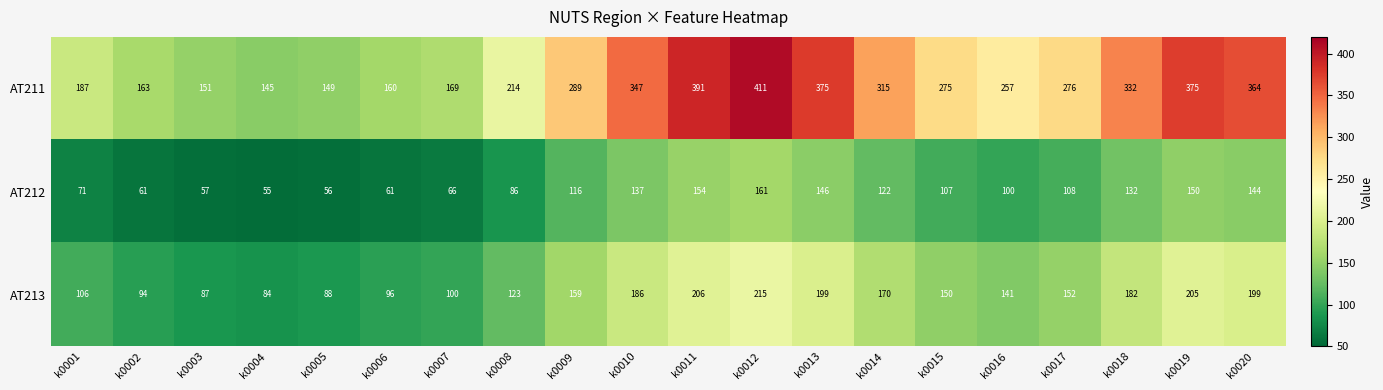

At which label does AT211 first exceed 276?

k0009